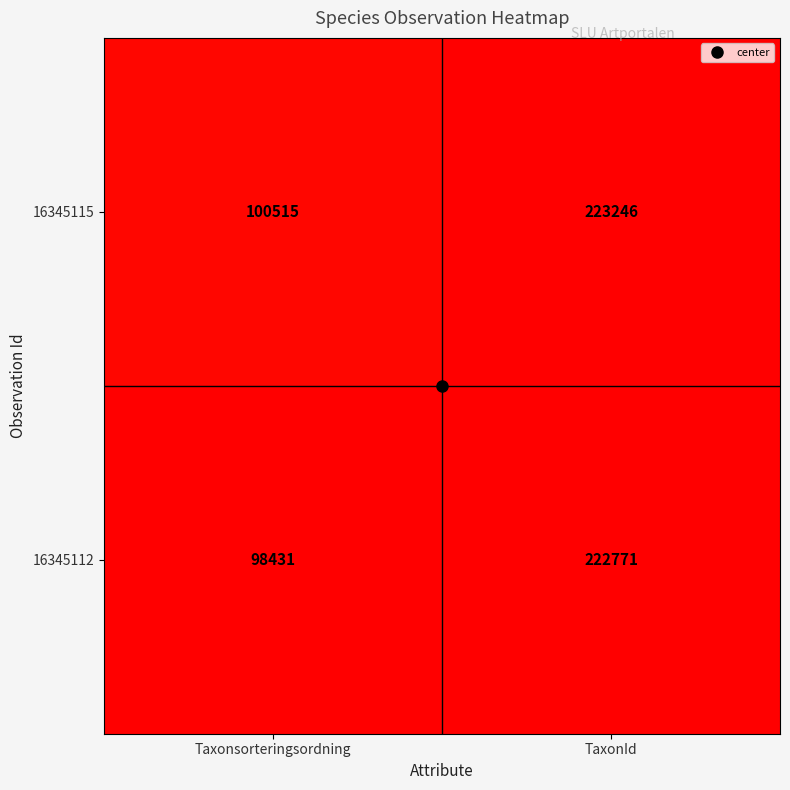

At which category does the chart reach its peak across all series?

TaxonId